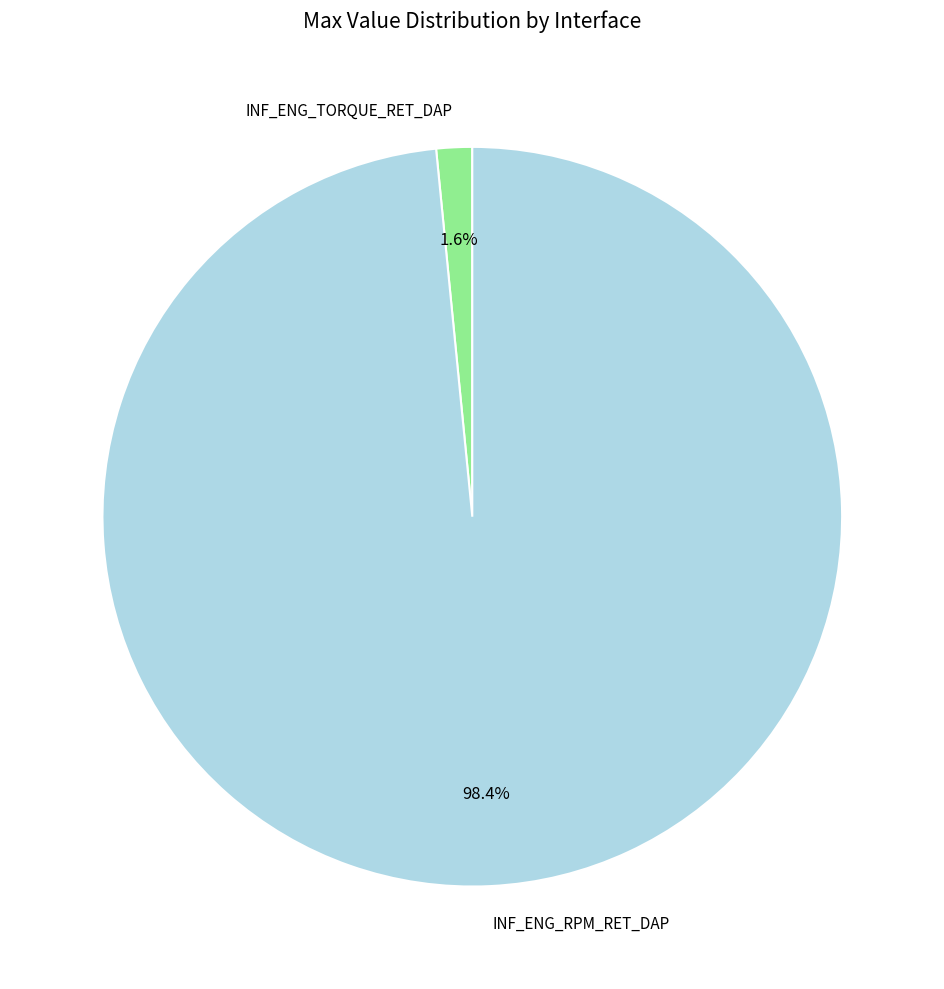

Rank the categories by value from lowest to highest.

INF_ENG_TORQUE_RET_DAP, INF_ENG_RPM_RET_DAP